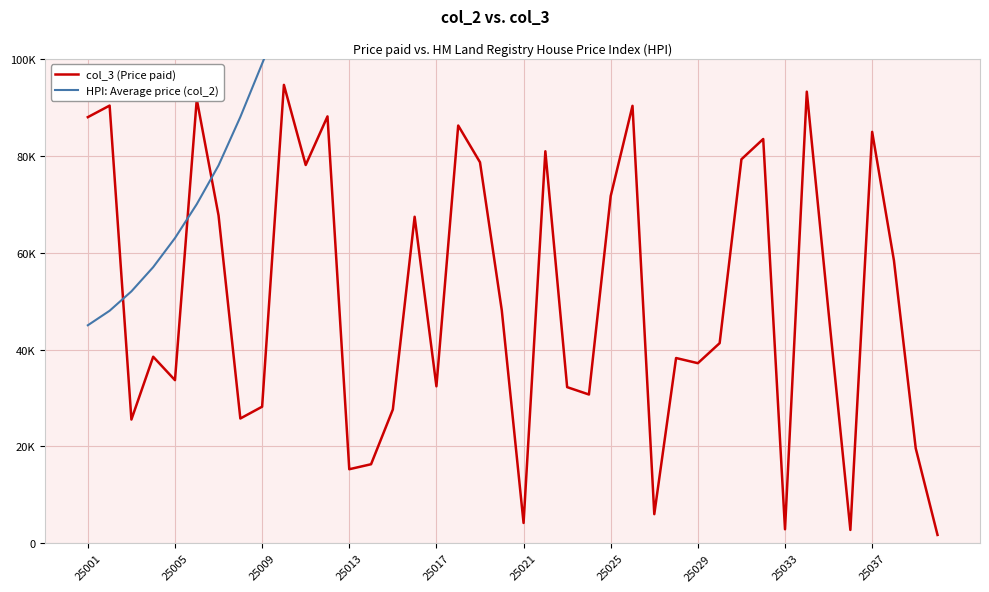

List the series in order of their overall mean, highest first.

HPI: Average price (col_2), col_3 (Price paid)